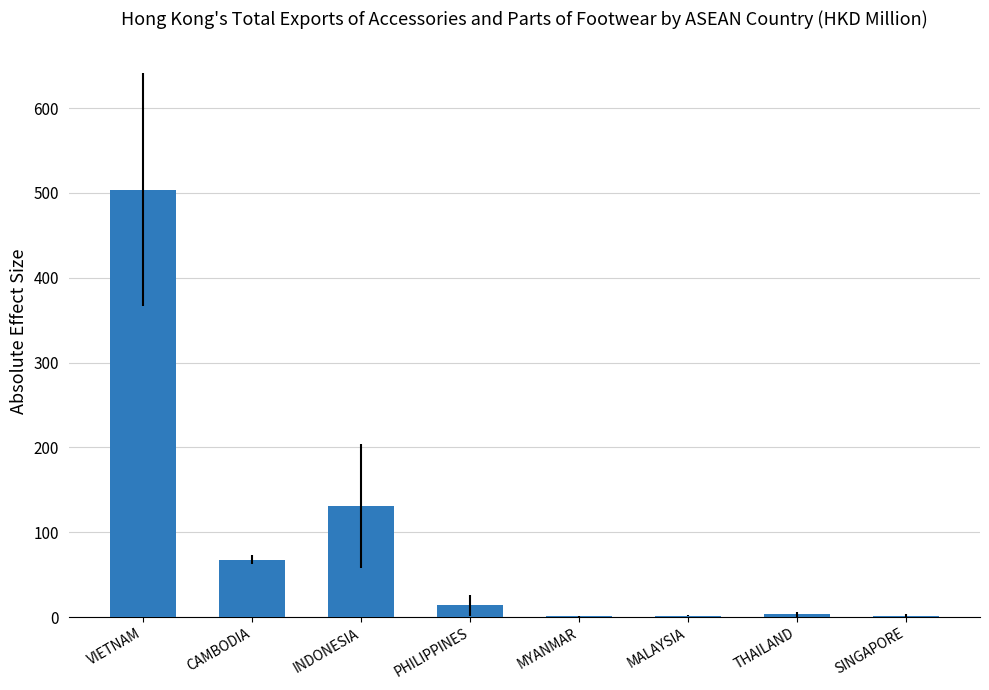

Which has a higher value, PHILIPPINES or CAMBODIA?

CAMBODIA